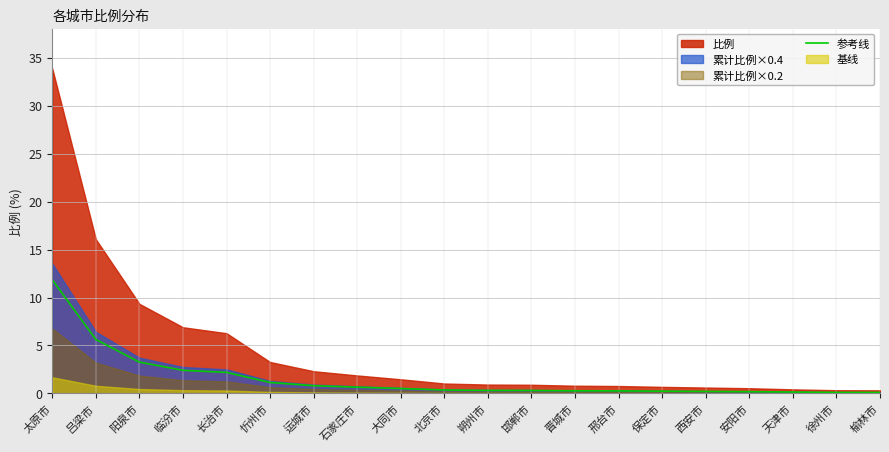

Reading left to right, what are all the values shown in this chart?

11.8	5.6	3.3	2.4	2.2	1.1	0.8	0.7	0.5	0.4	0.3	0.3	0.3	0.3	0.2	0.2	0.2	0.2	0.1	0.1